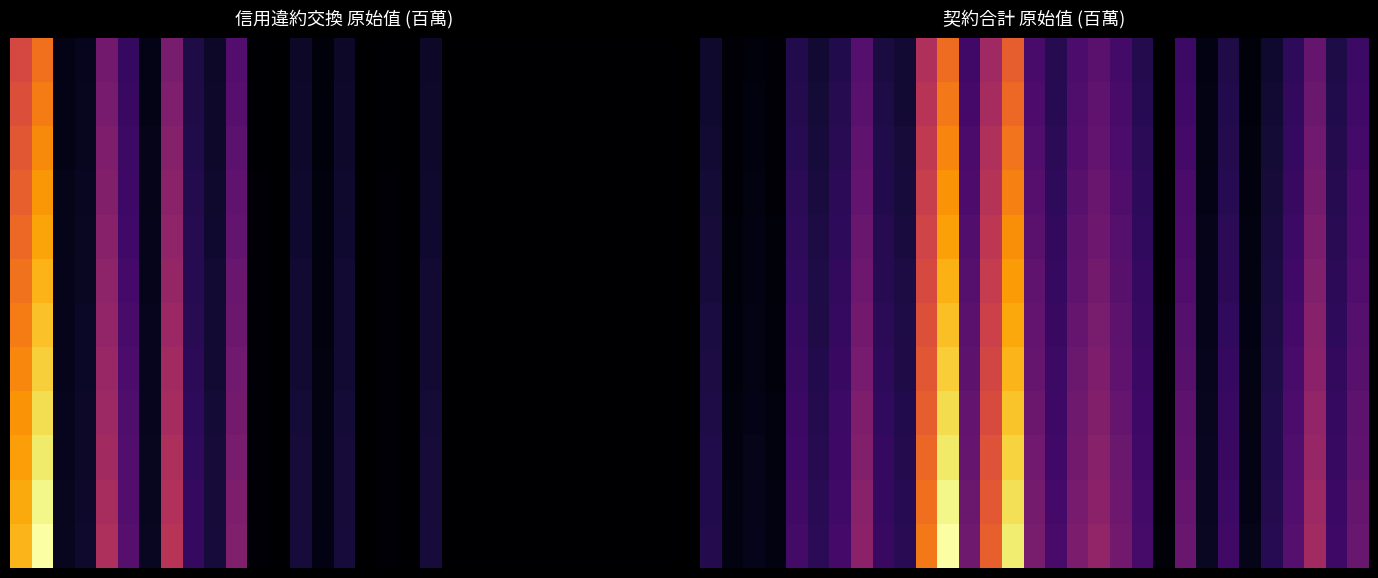

What is the total value across all series at 17?

305944.5